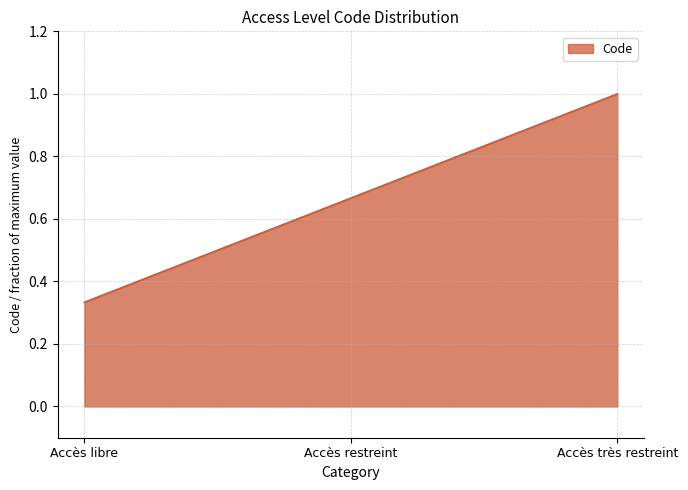

Rank the categories by value from highest to lowest.

Accès très restreint, Accès restreint, Accès libre